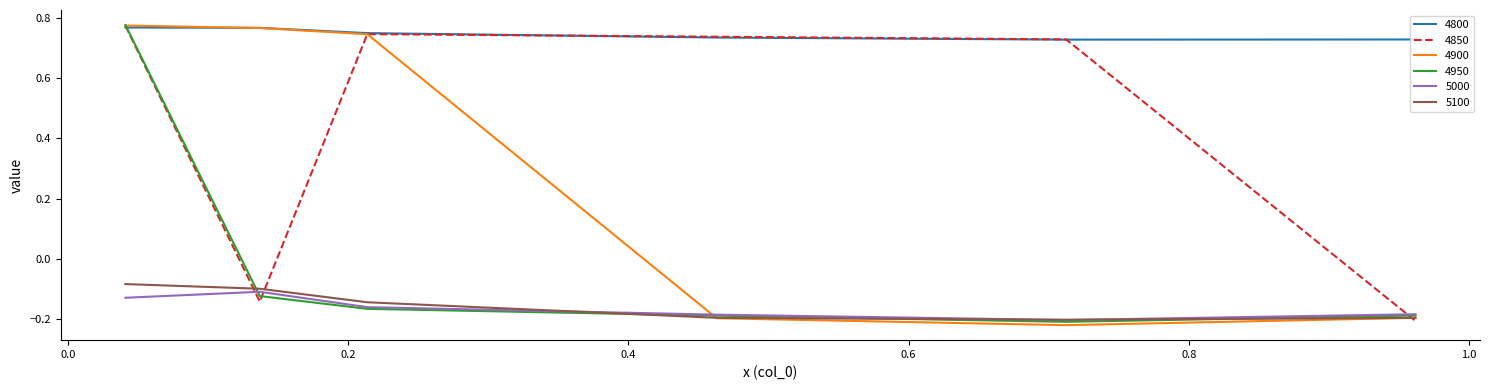

Which series has the largest total across all categories?

4800